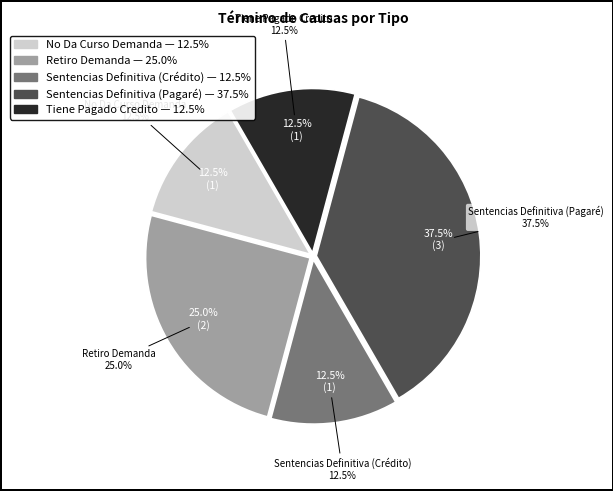

Between Sentencias Definitiva (Pagaré) and No Da Curso Demanda, which is larger?

Sentencias Definitiva (Pagaré)